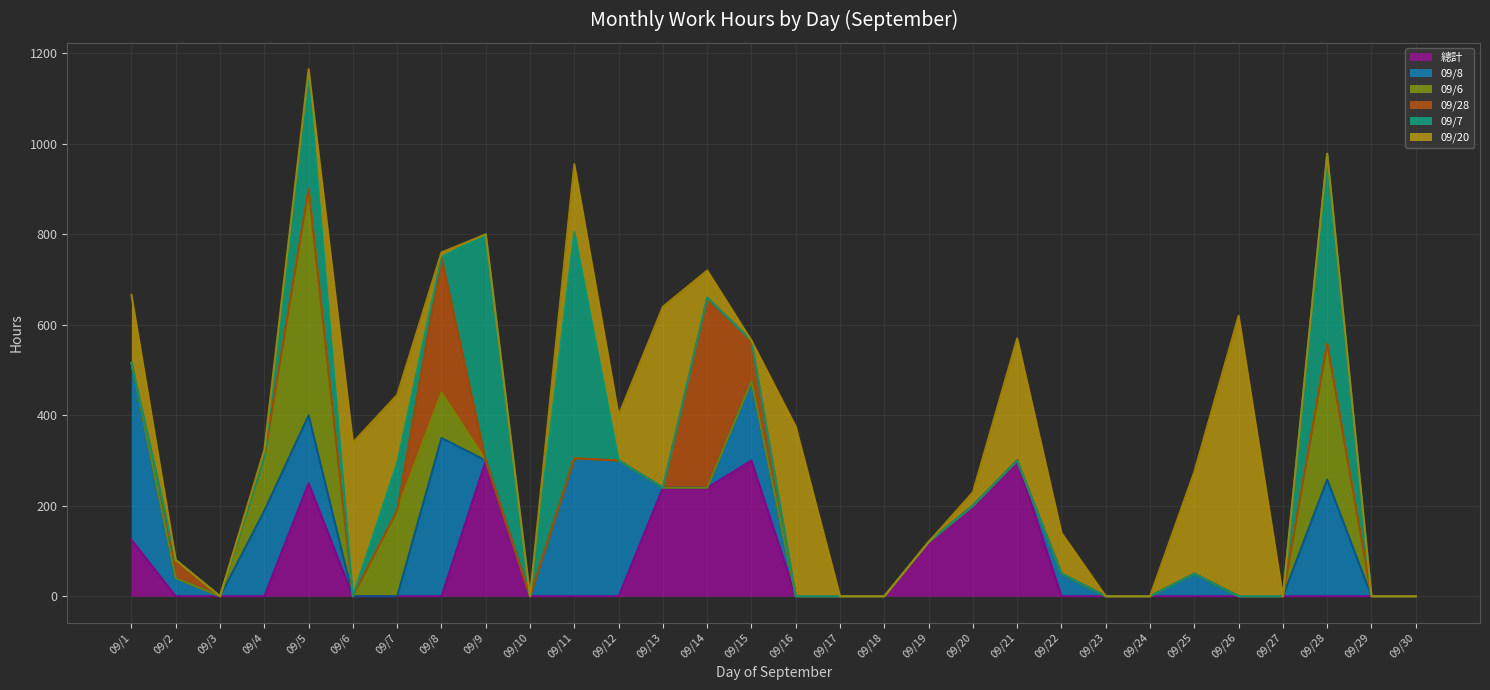

What is the value of the 09/20 point at the 5th from the left?

15